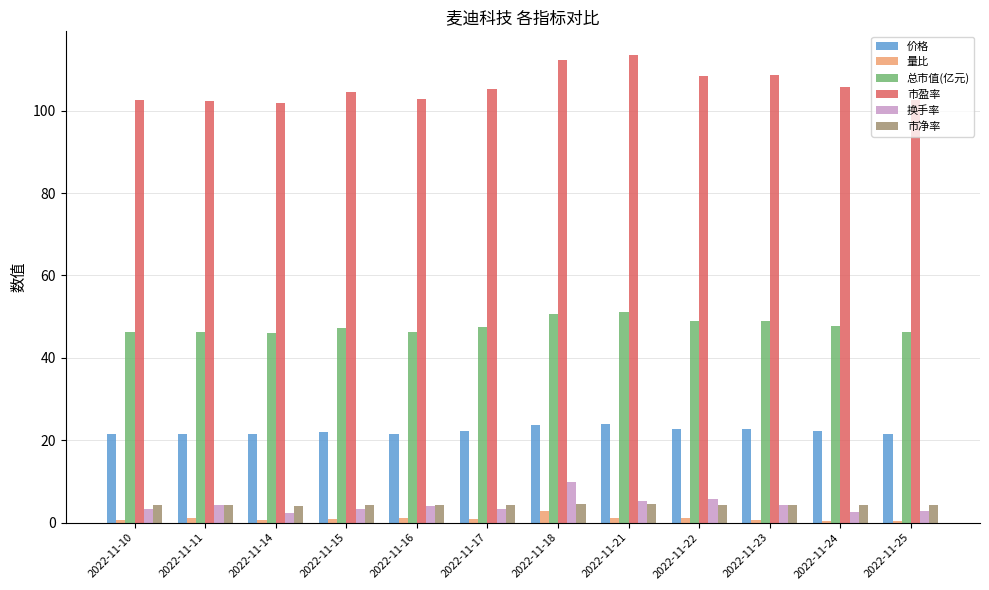

What is the sum of the 市净率 values at 2022-11-21 and 2022-11-14?

8.8